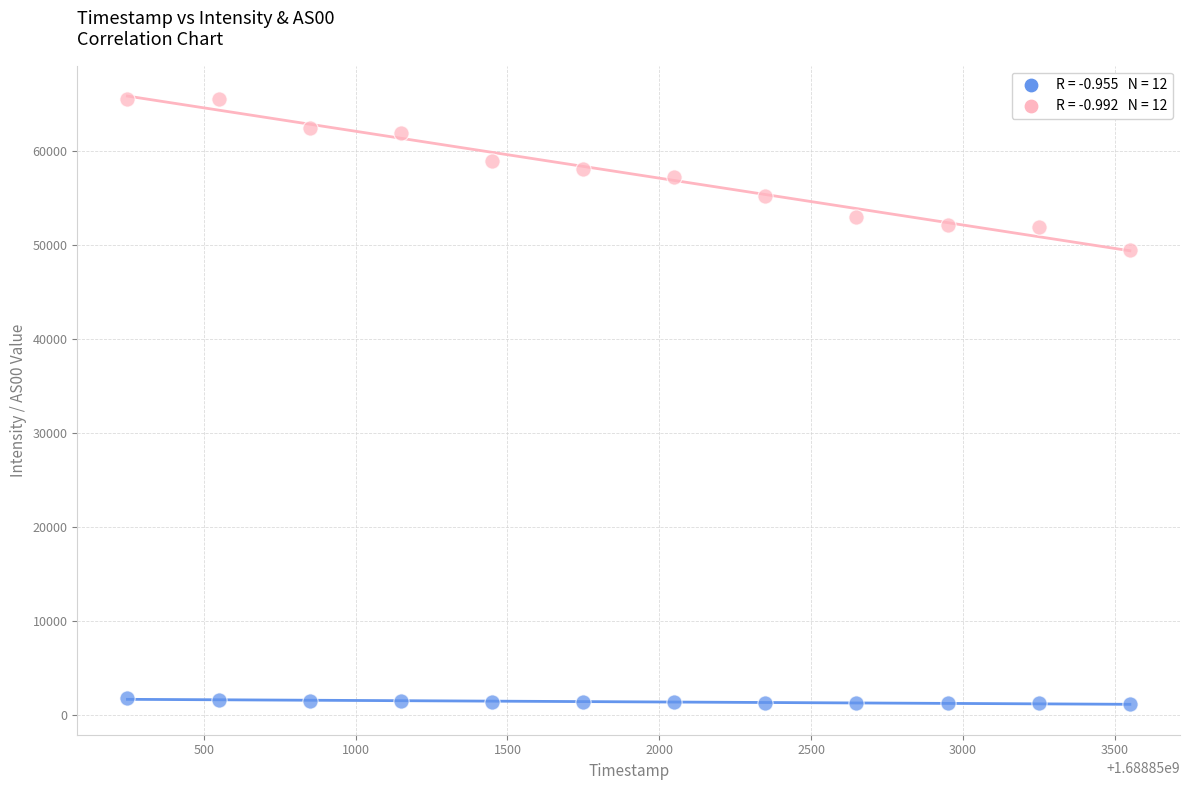

Across all series, what Y value is closest to 33328?

49454.0